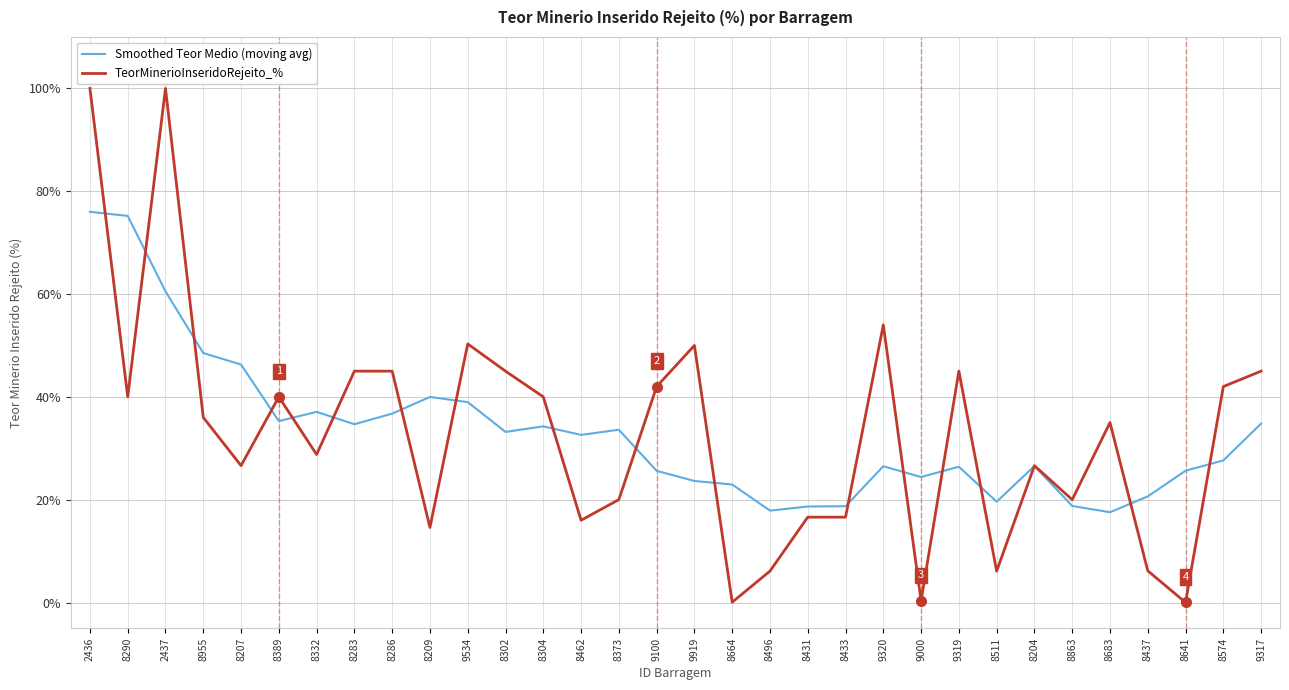

What is the average value of the TeorMinerioInseridoRejeito_% series?

33.1